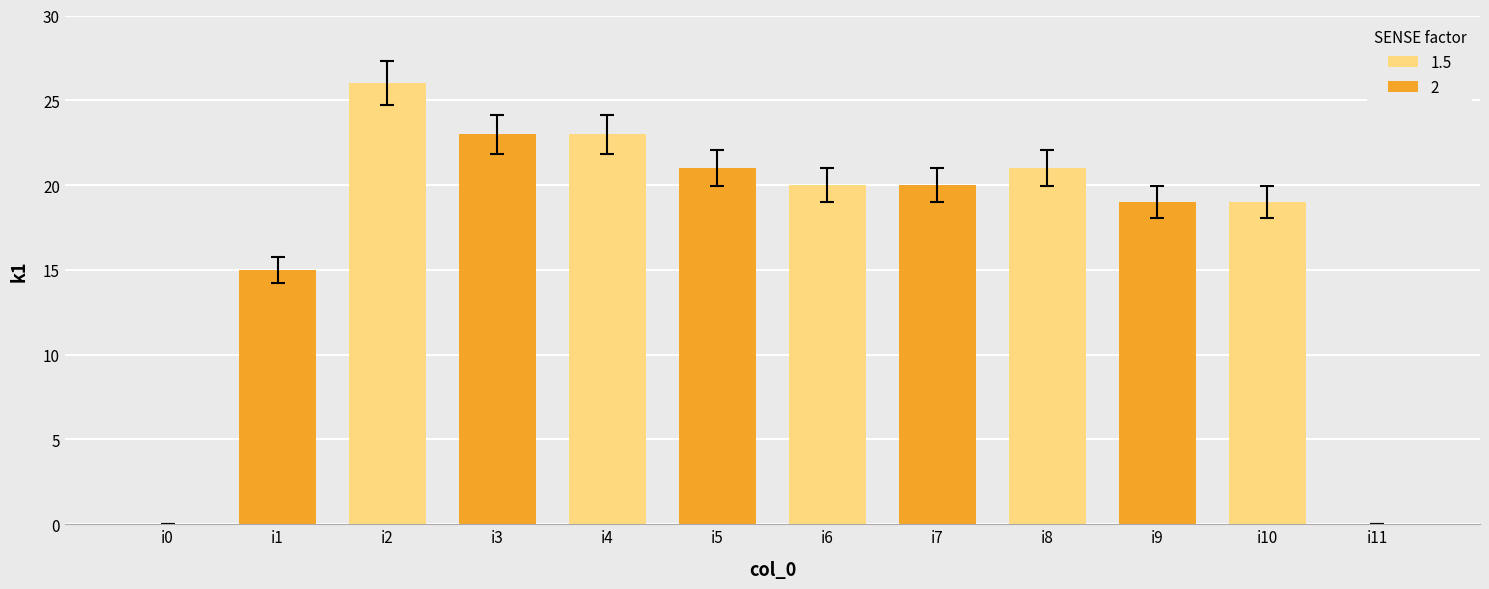

What is the greatest value displayed?

26